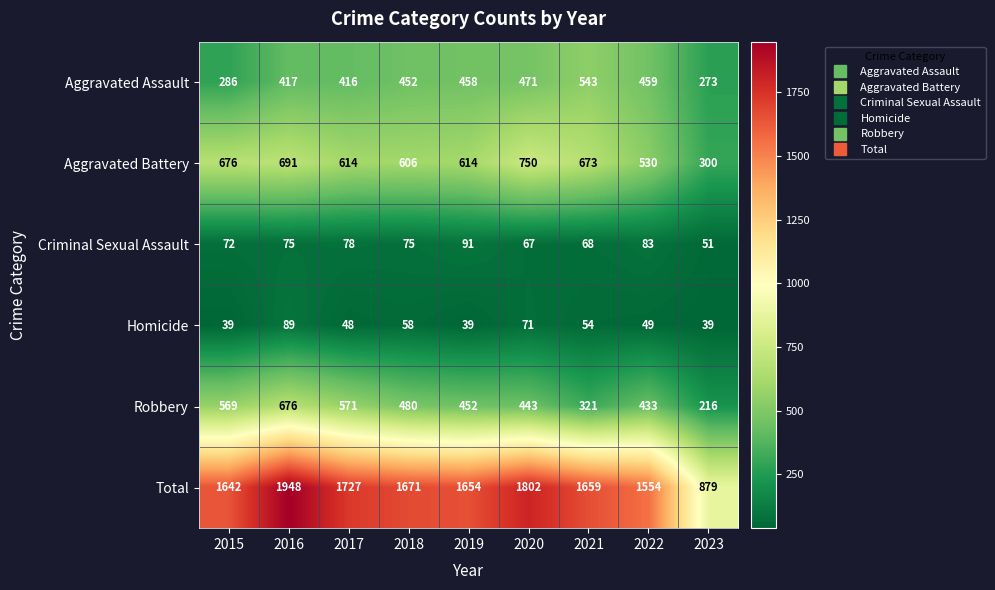

At which label is Criminal Sexual Assault closest to 71?

2015